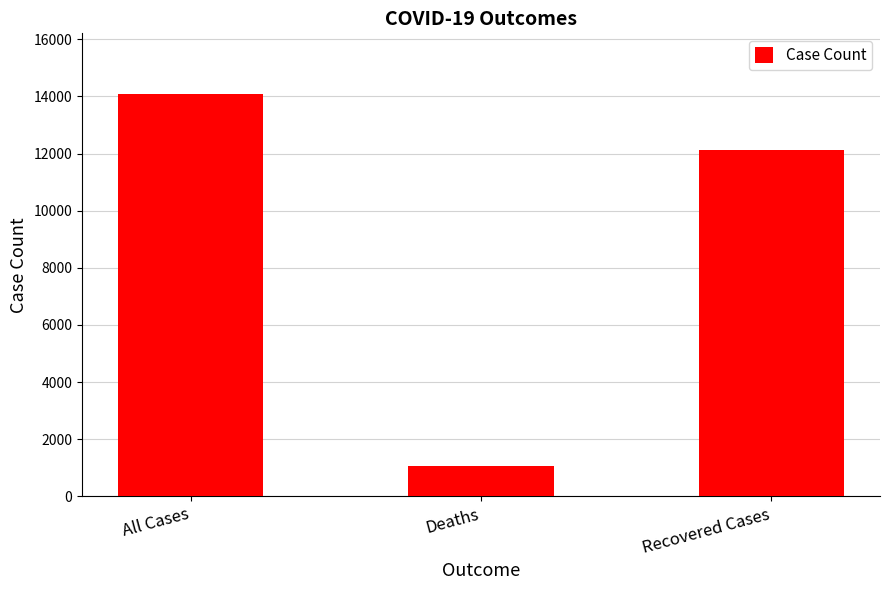

At which label is the value closest to 7582?

Recovered Cases